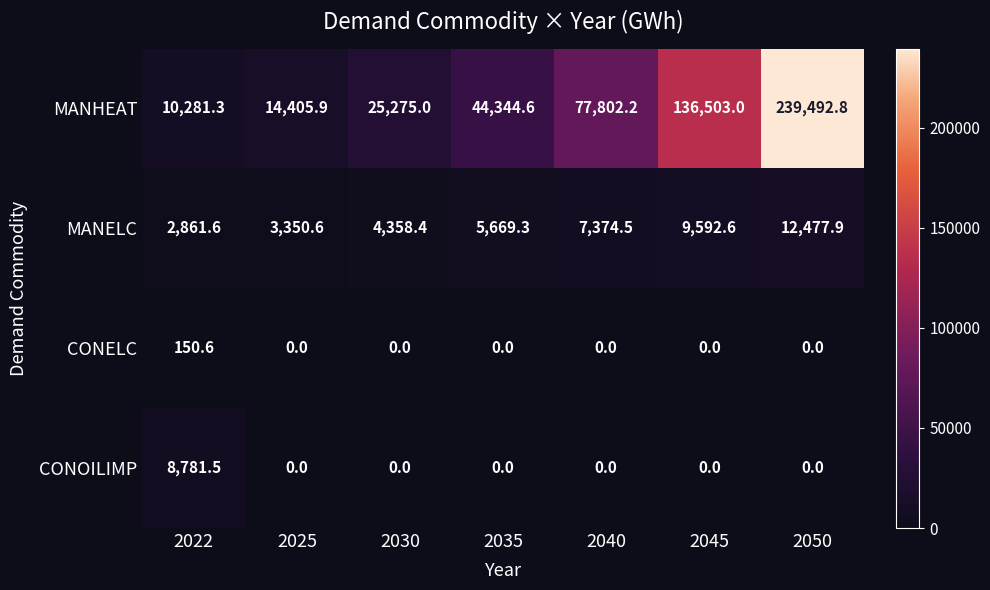

Read the MANELC value at 2035.

5669.3